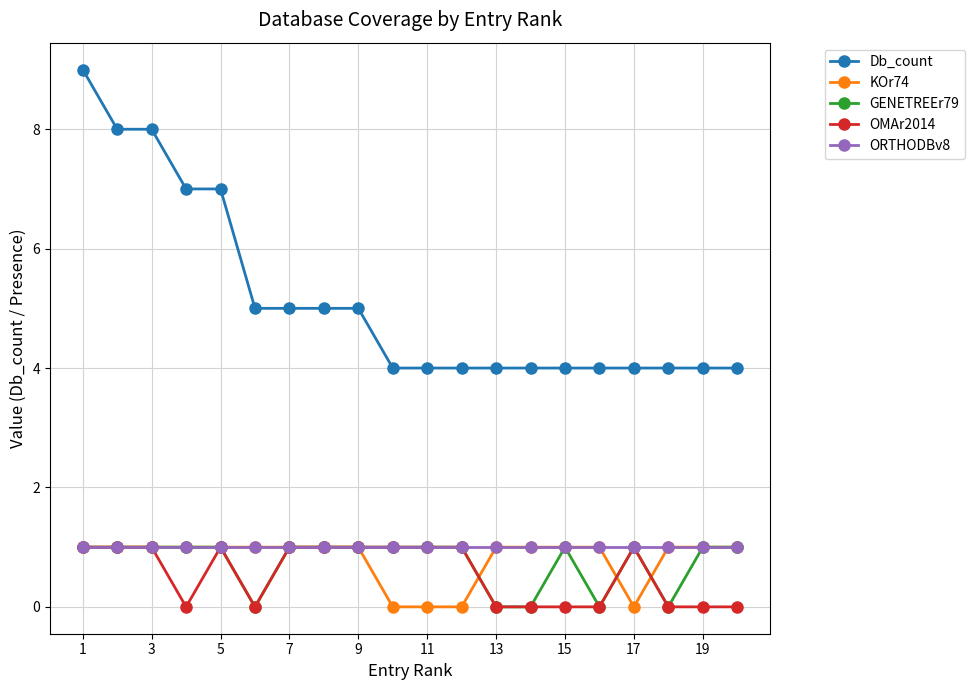

True or false: Db_count and KOr74 intersect in this chart.

False